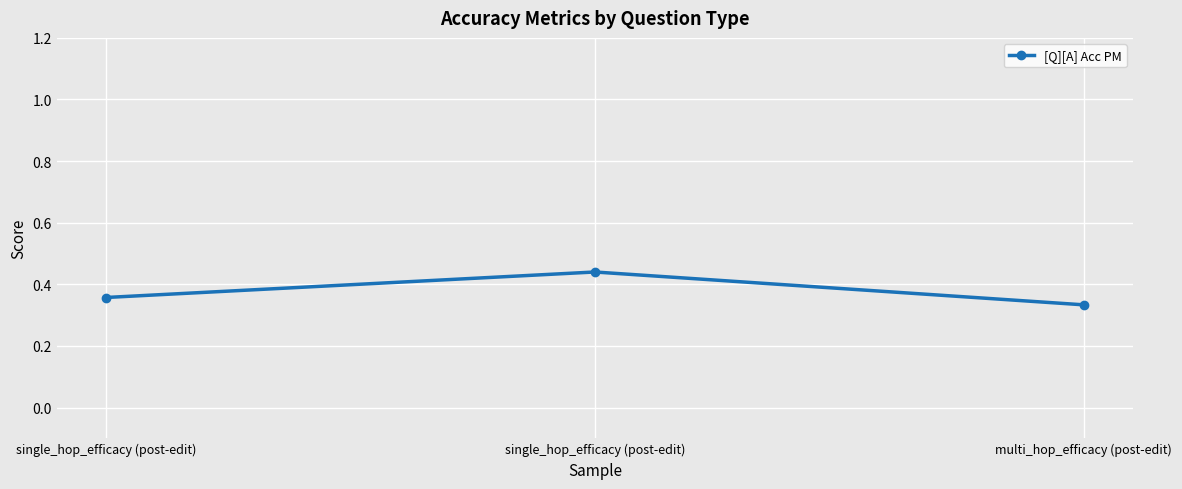

Rank the categories by value from highest to lowest.

single_hop_efficacy (post-edit), single_hop_efficacy (post-edit), multi_hop_efficacy (post-edit)